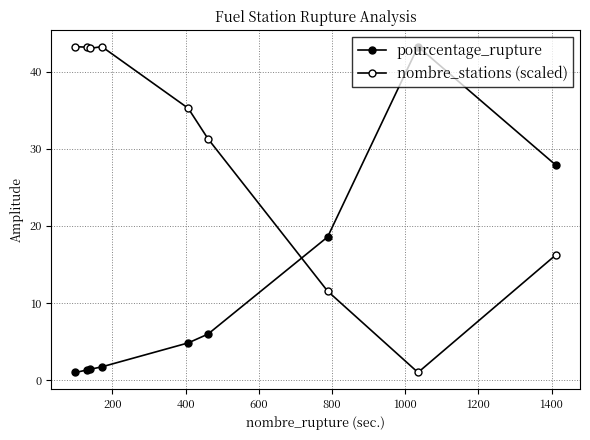

How many lines are shown in the chart?

2